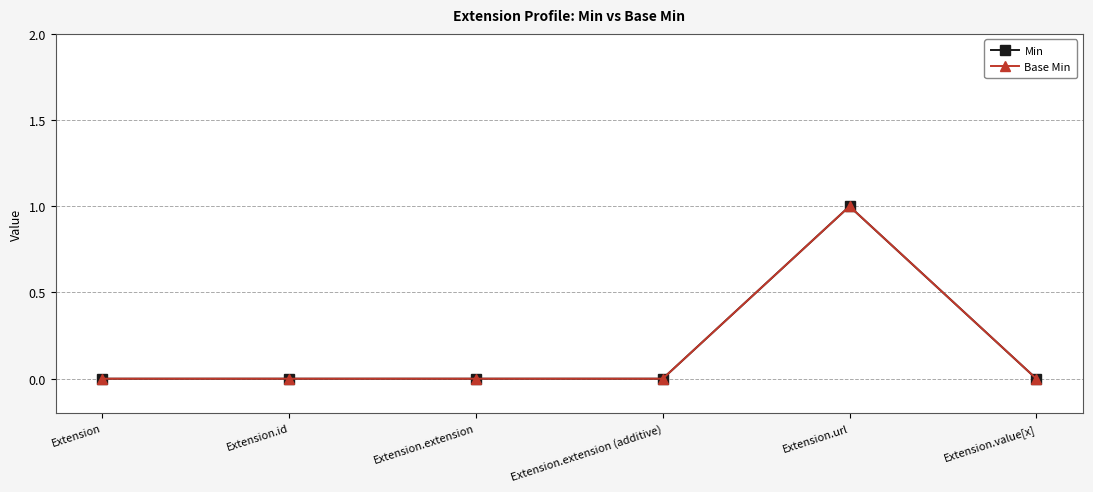

Reading left to right, list all the values displayed in this chart.

Min: 0	0	0	0	1	0
Base Min: 0	0	0	0	1	0